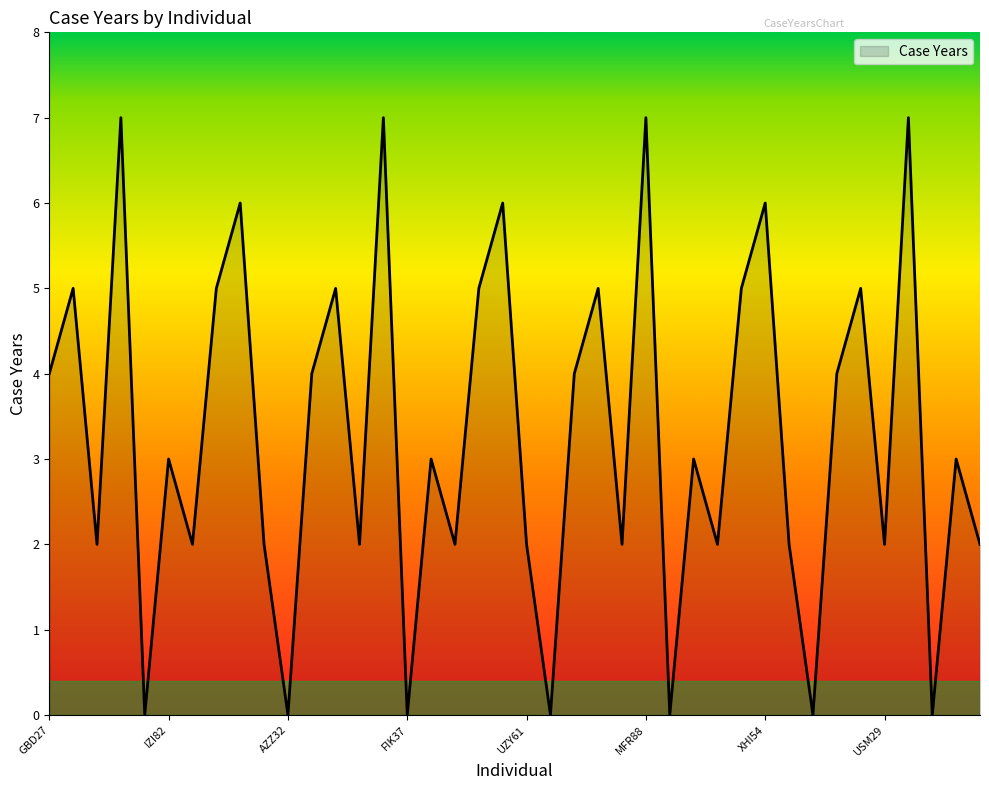

What is the difference between the maximum and minimum values?

7